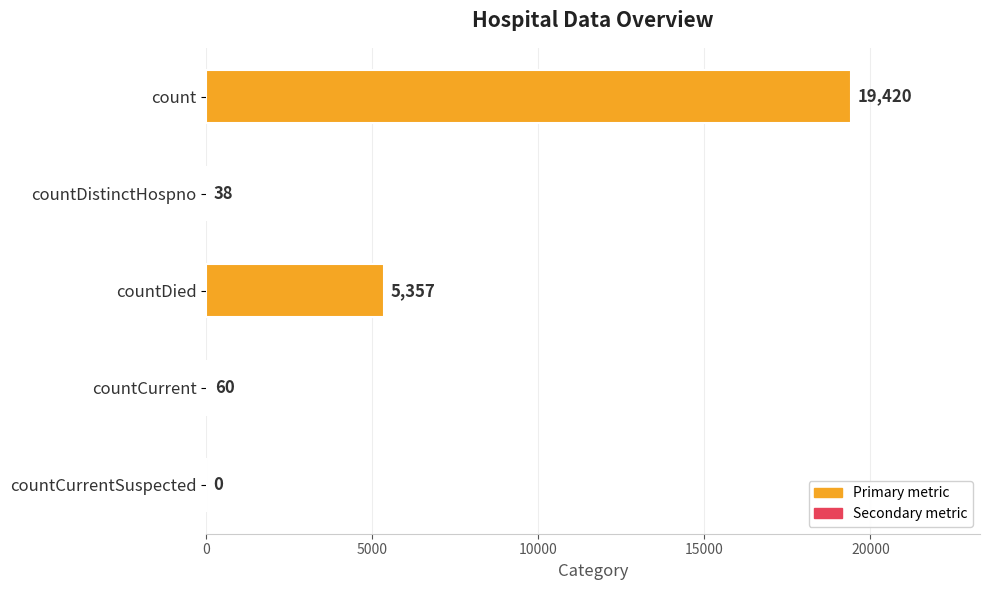

Which has a higher value, count or countCurrentSuspected?

count